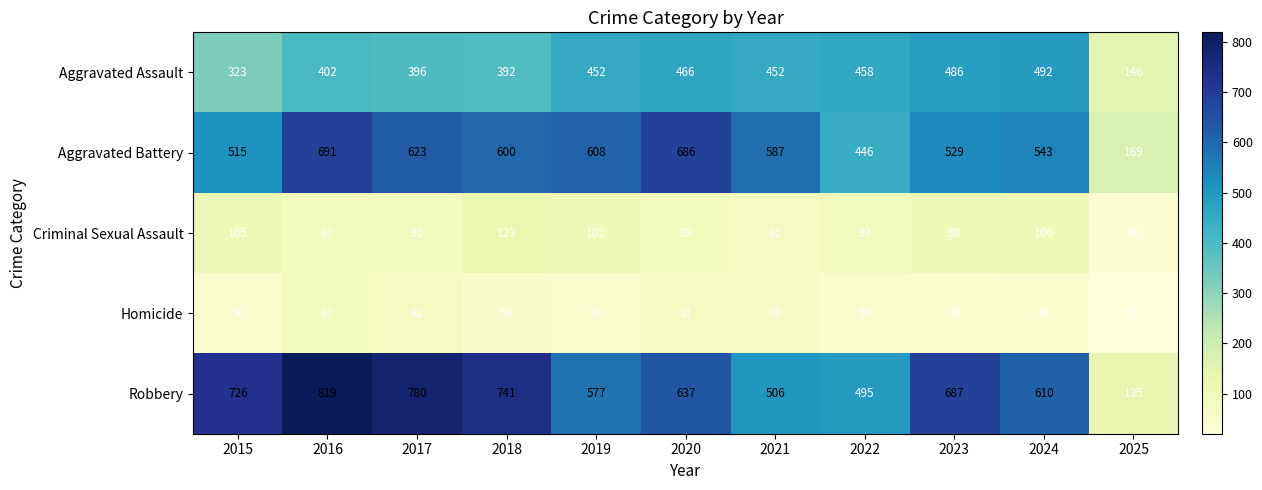

What is the average value of the Aggravated Assault series?

406